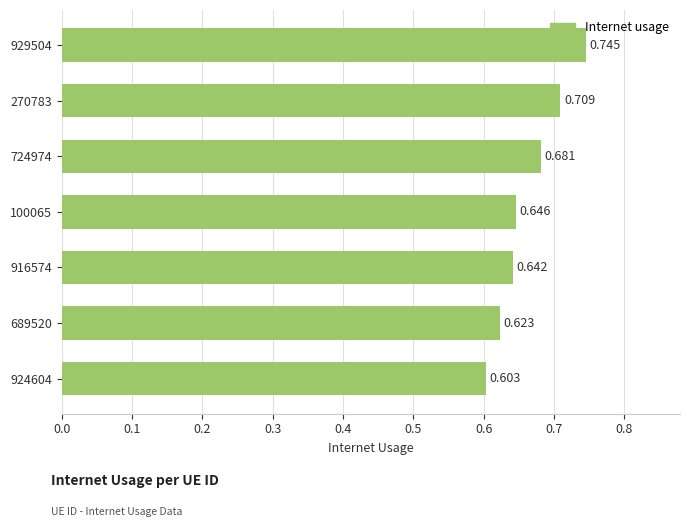

Does the chart contain any negative values?

No